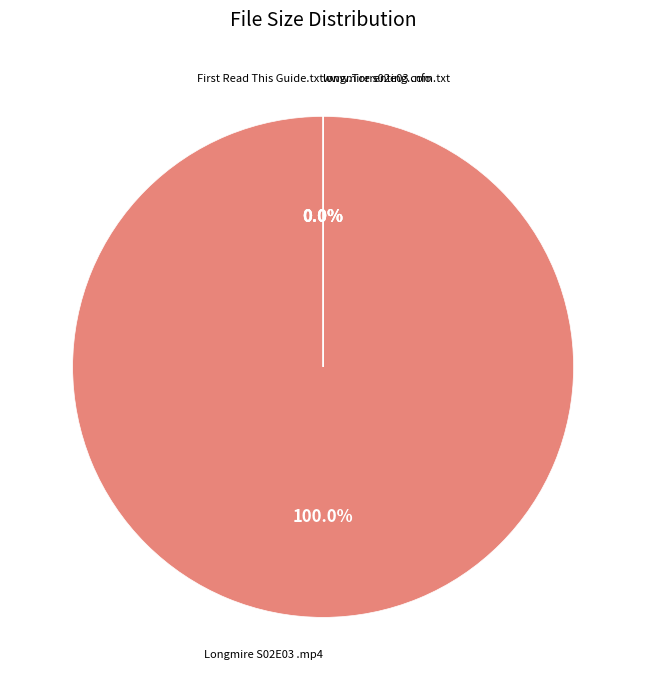

The www.Torrenting.com.txt slice represents 0% of the pie. True or false?

True